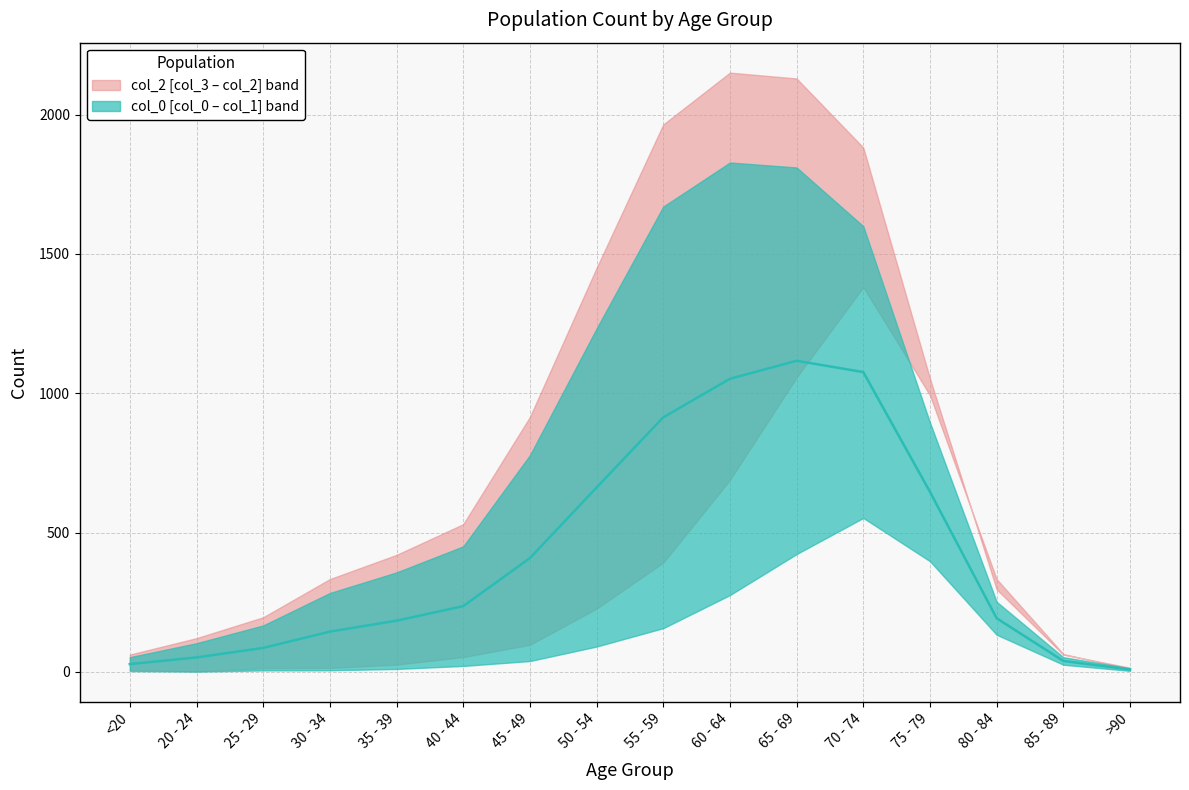

What is the difference between the highest and lowest values at 35 - 39?

419